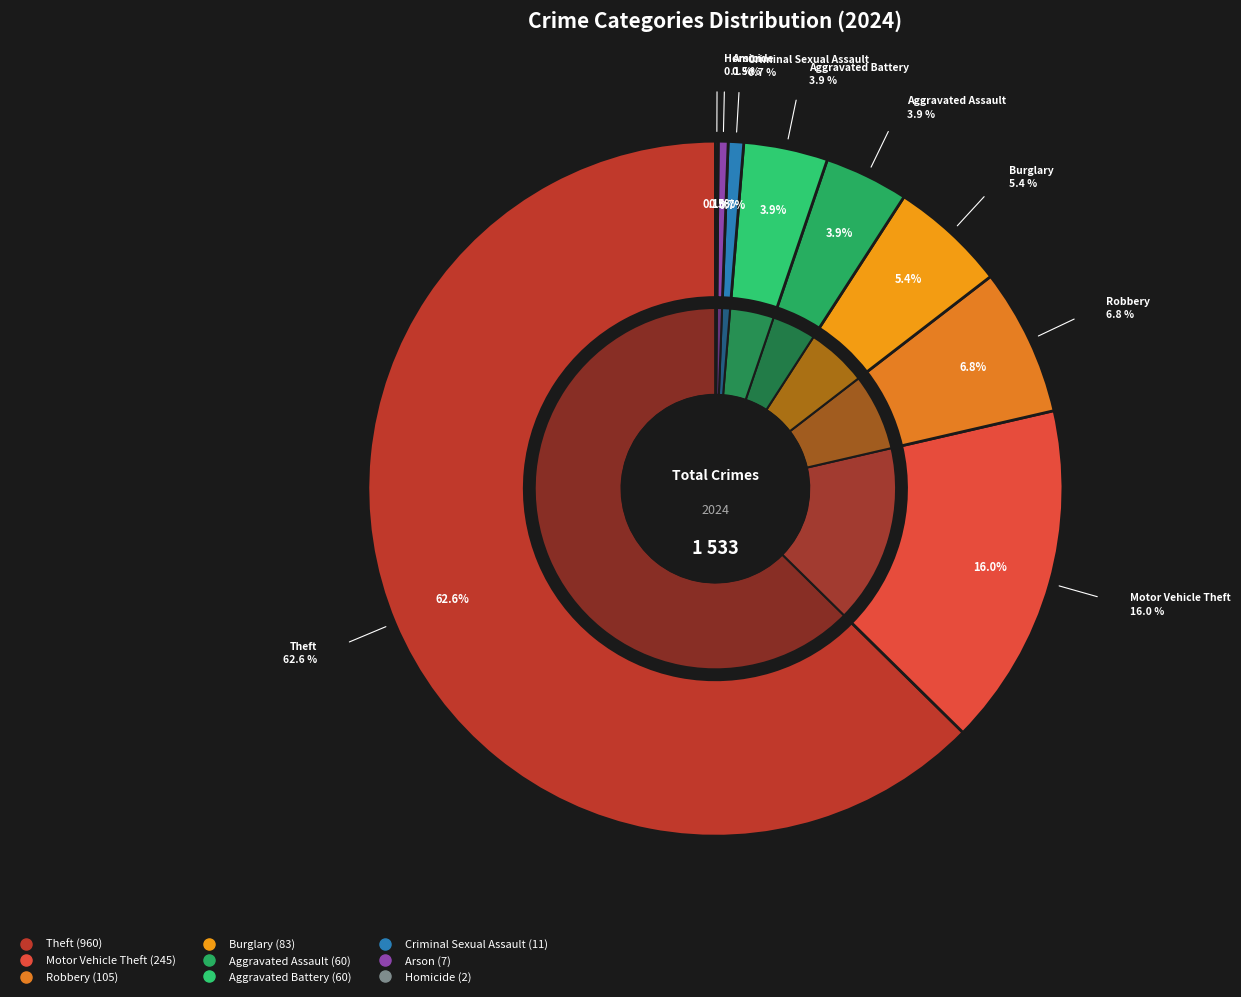

How many slices are in this pie chart?

9